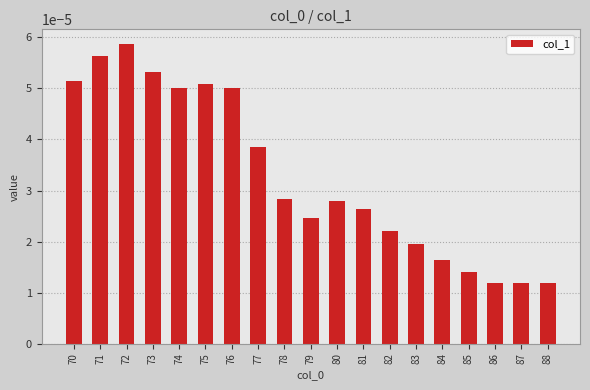

Which has a higher value, 83 or 85?

83